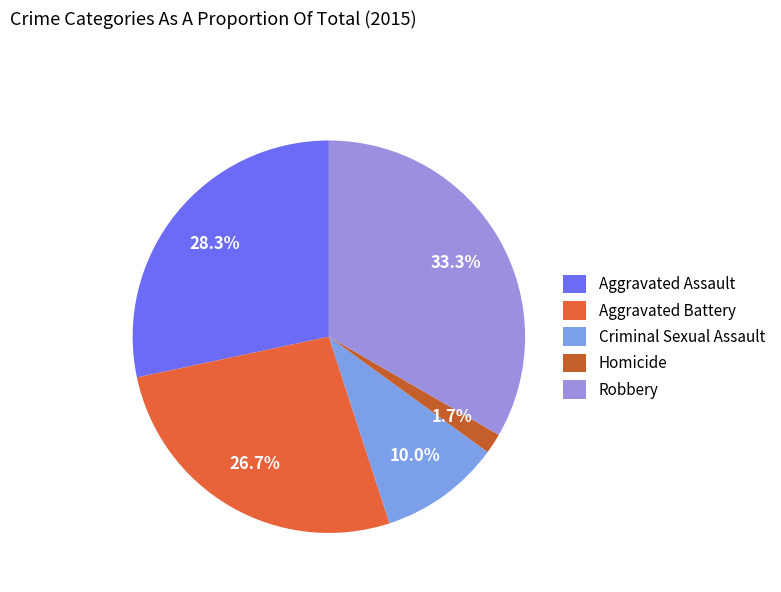

To the nearest percent, what is the average slice percentage?

20%